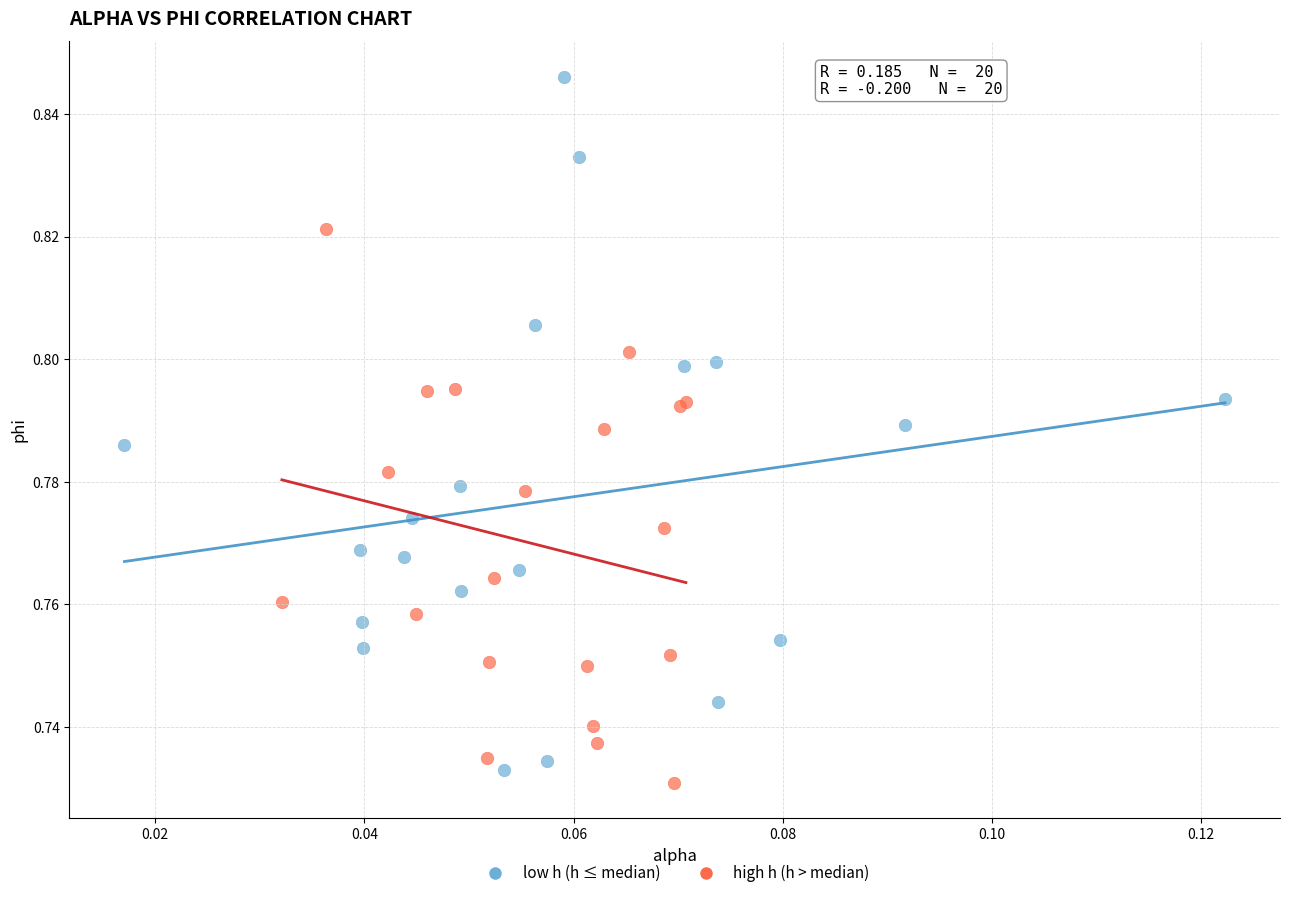

Which series has the largest Y range (max minus min)?

low h (h ≤ median)